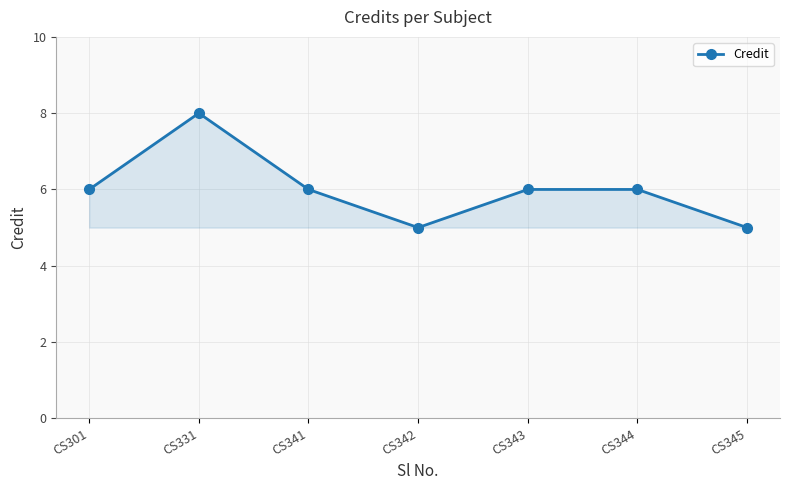

What is the value of the 6th point from the left?

6